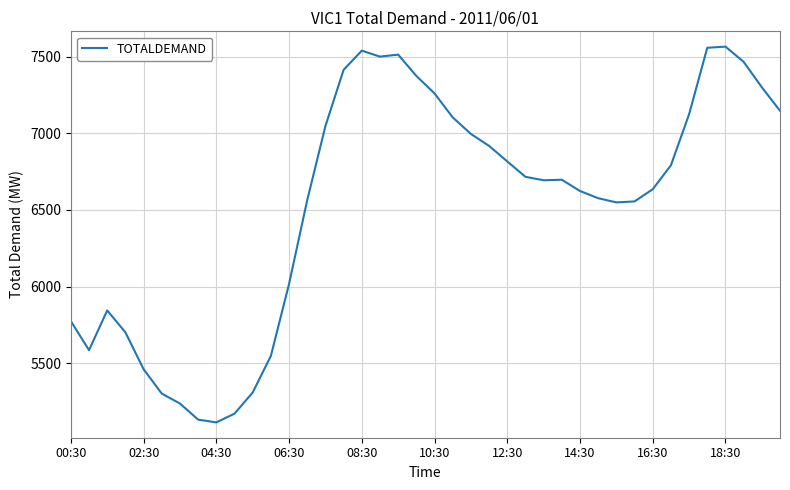

How many lines are shown in the chart?

1